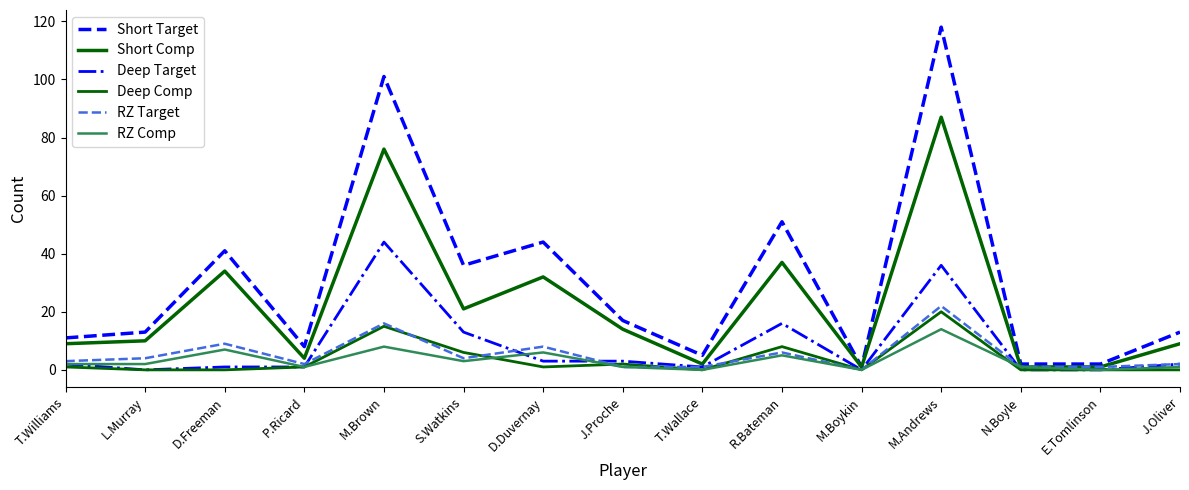

True or false: Short Comp and Deep Comp cross at least once.

False